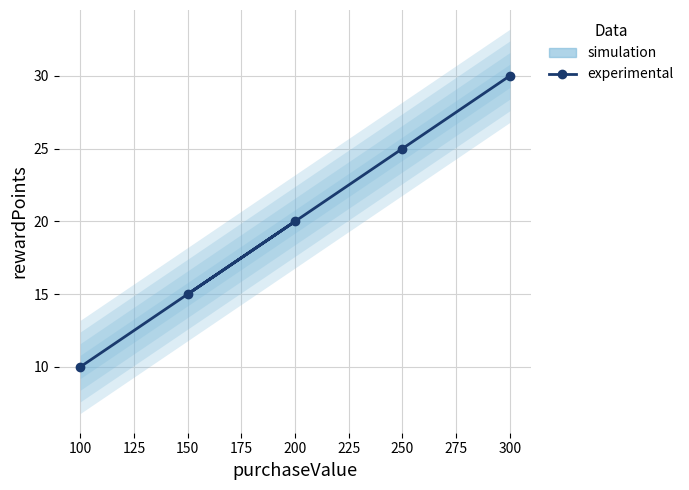

Count the number of categories in the chart.

5